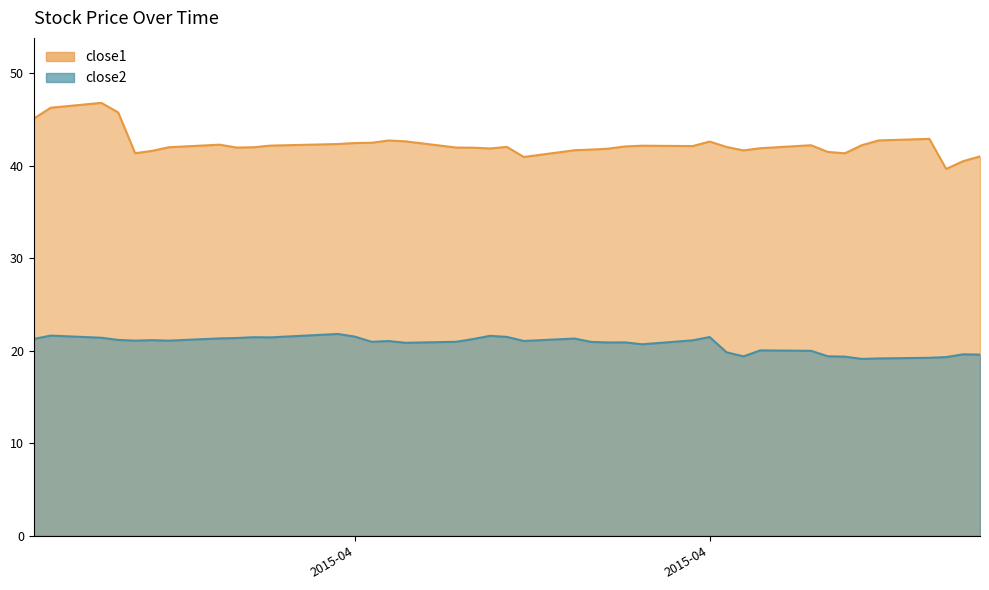

What is the label of the 1st point from the left?

close1